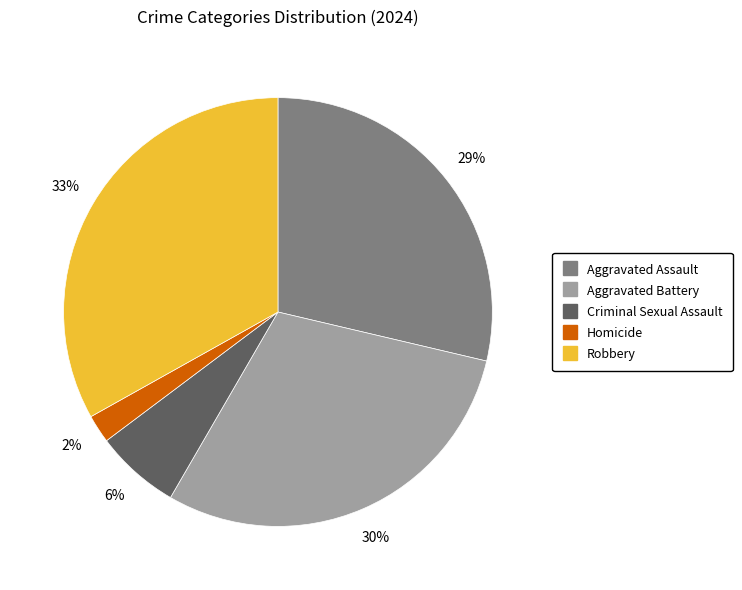

What percentage is the Aggravated Battery slice, to the nearest percent?

30%